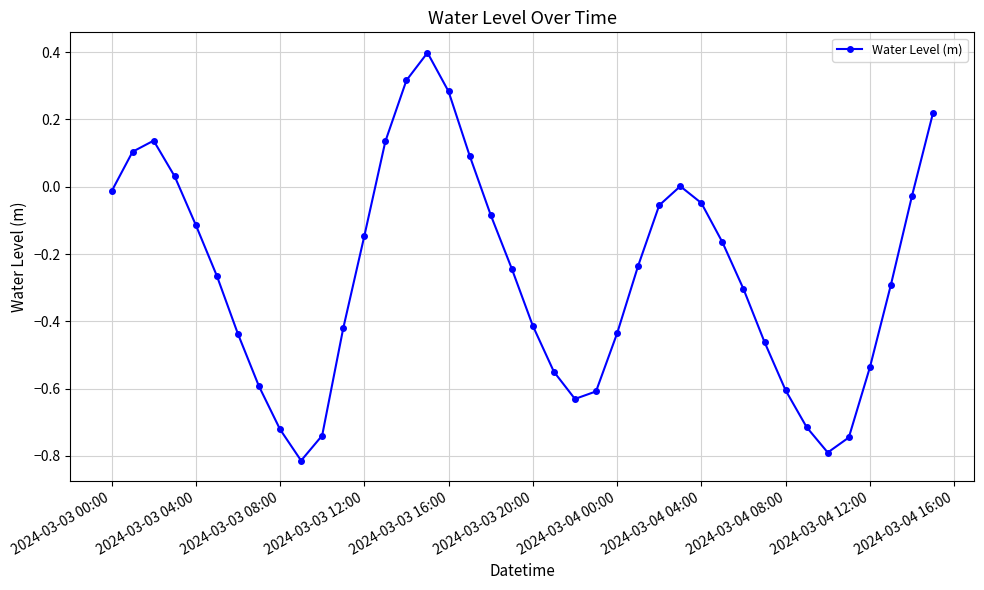

How many series are shown in this chart?

1